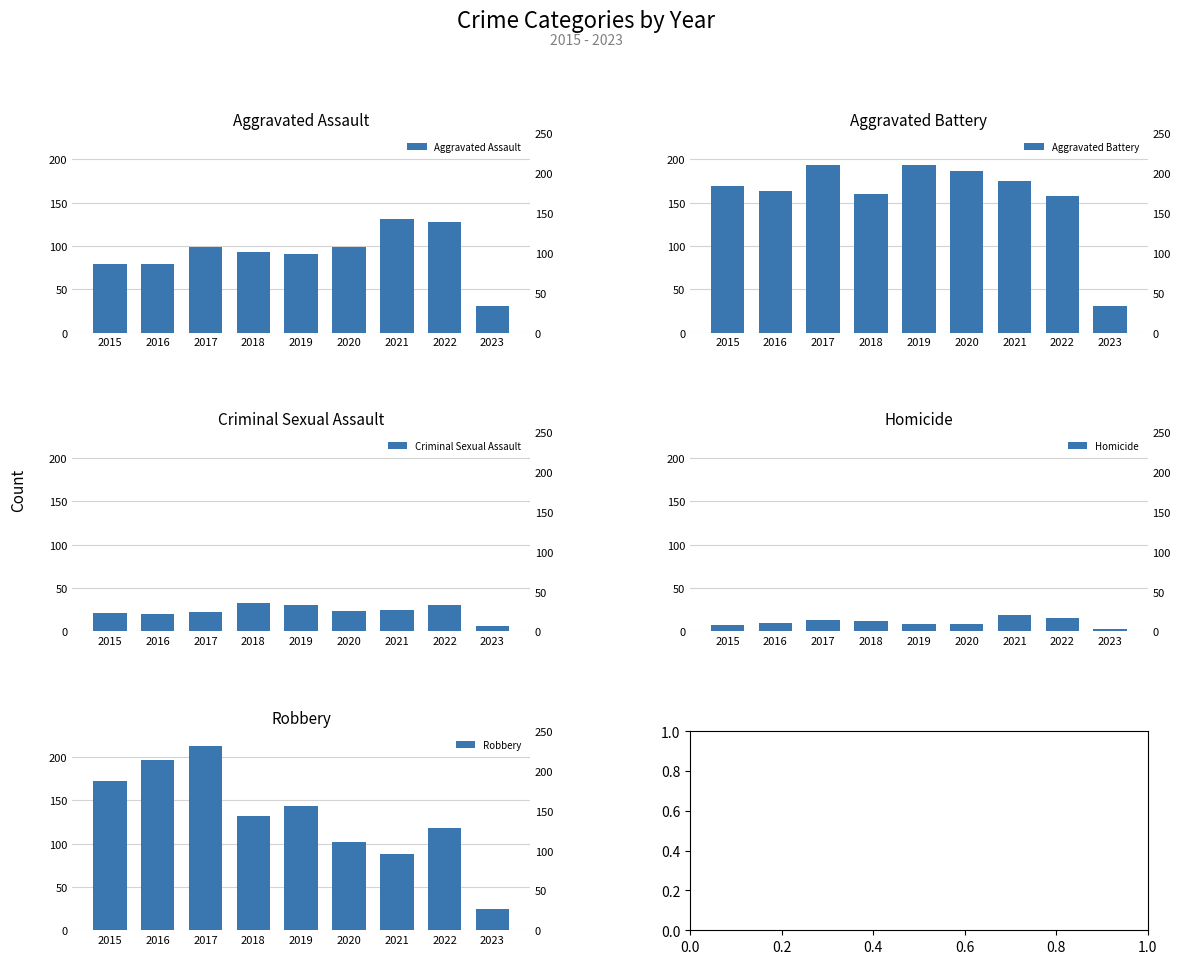

Reading left to right, what are all the values shown in this chart?

Aggravated Assault: 79	79	99	93	91	99	131	128	31
Aggravated Battery: 169	164	194	160	193	186	175	158	31
Criminal Sexual Assault: 21	20	23	33	31	24	25	30	6
Homicide: 7	10	13	12	8	9	19	15	3
Robbery: 172	196	213	132	143	102	88	118	25